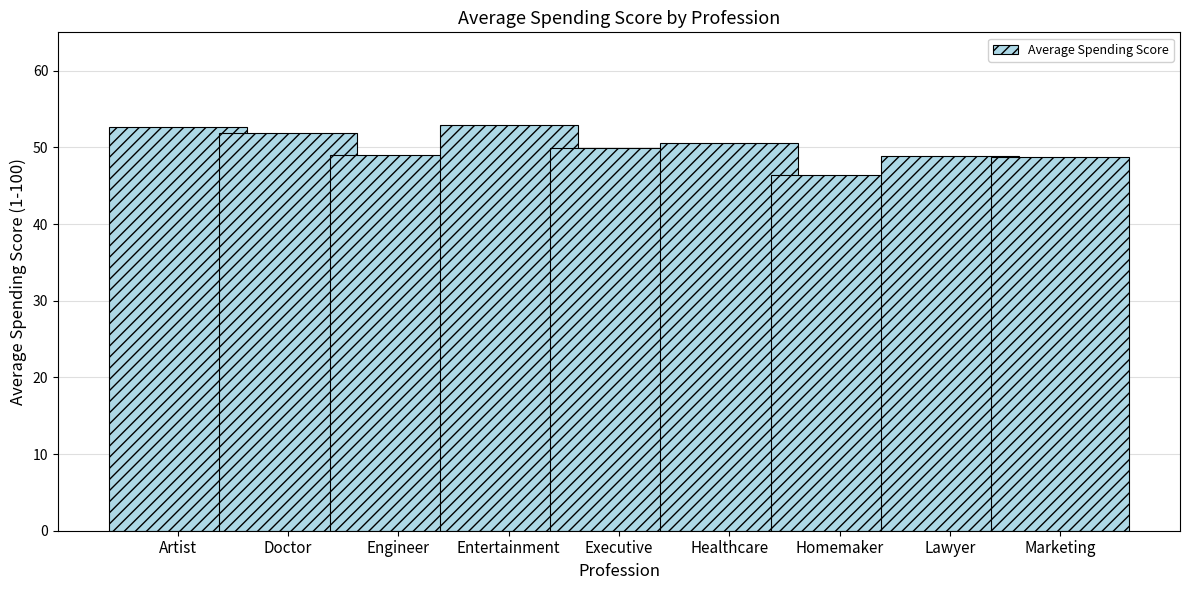

Which category has the lowest value across all series?

Homemaker